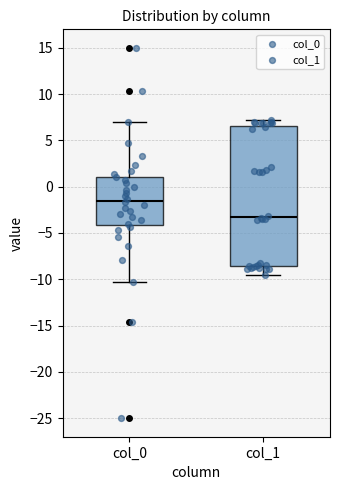

Which box has the lowest median line?

col_1